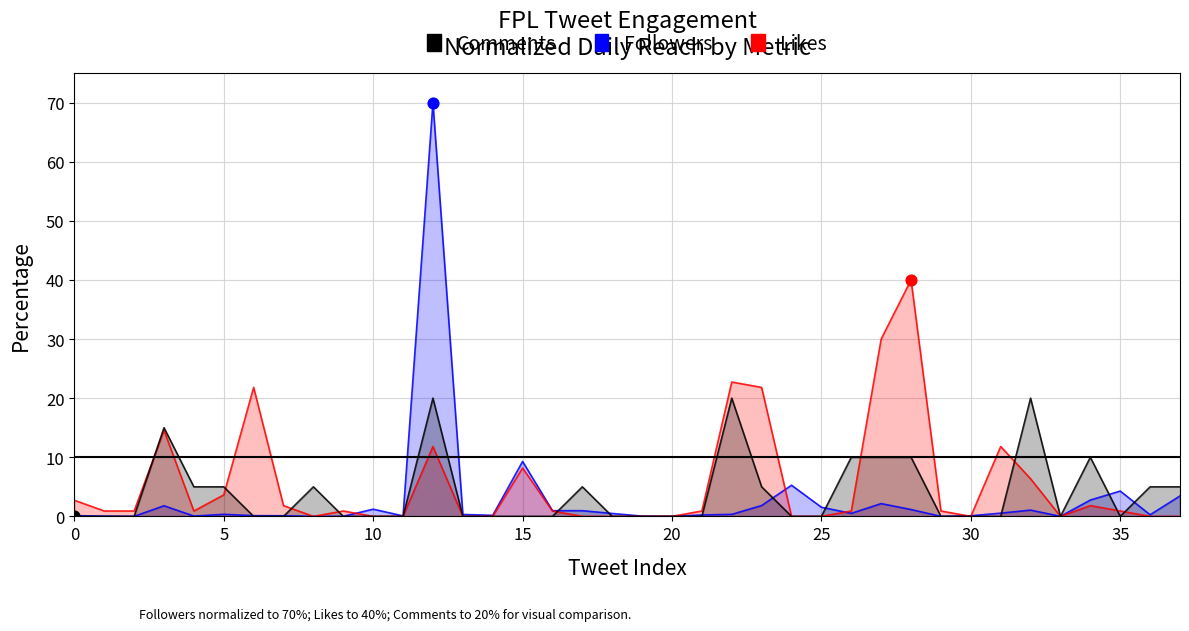

Is the value of Followers at 36 greater than the value of Comments at 15?

No